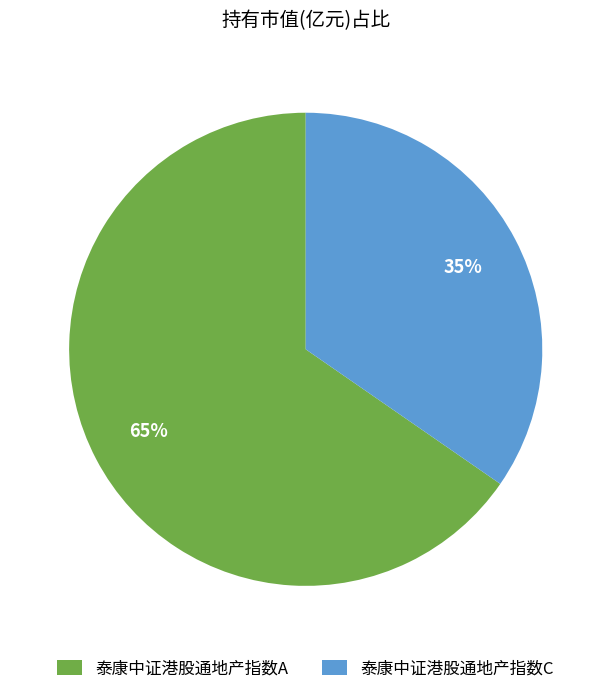

What percentage is the 泰康中证港股通地产指数C slice, to the nearest percent?

35%